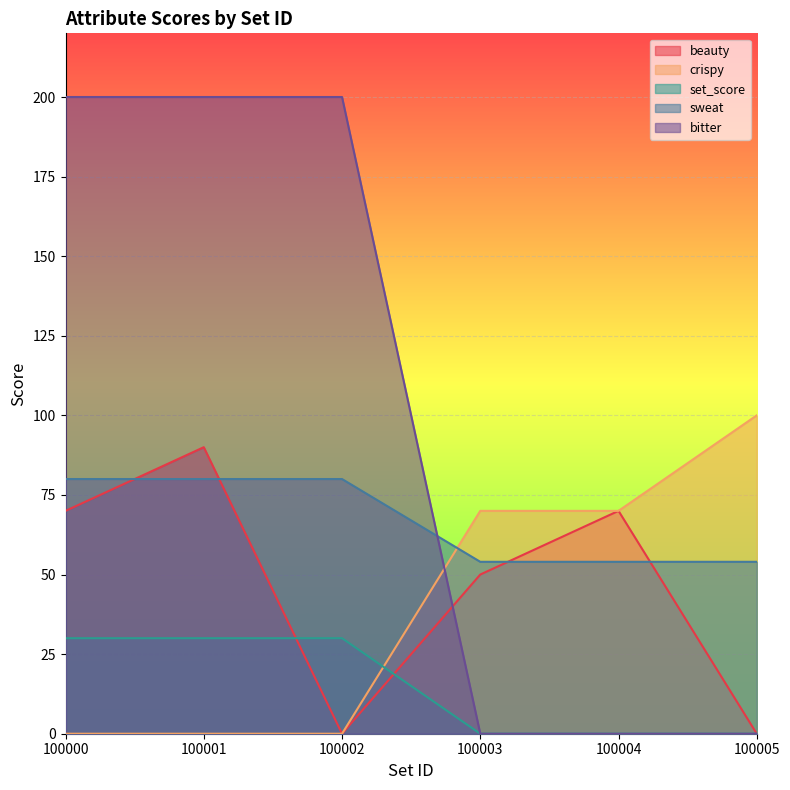

What are all the series names shown in the legend?

beauty, crispy, set_score, sweat, bitter